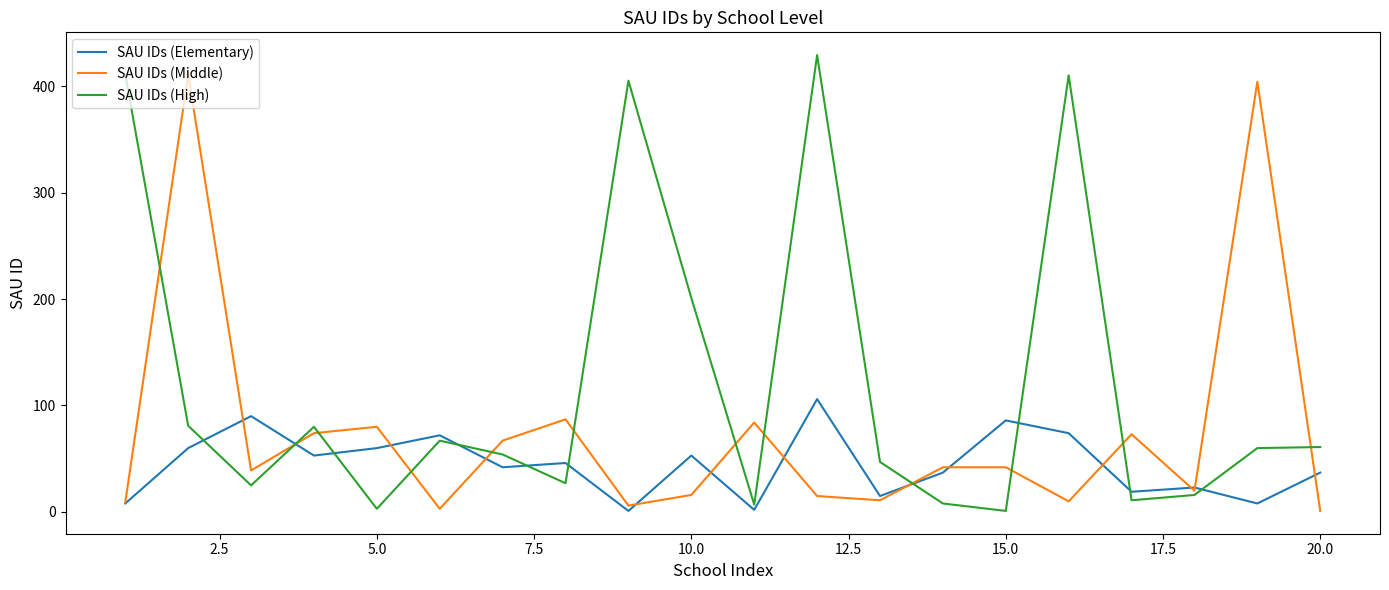

Which series ends up on top after the final intersection of SAU IDs (Elementary) and SAU IDs (High)?

SAU IDs (High)